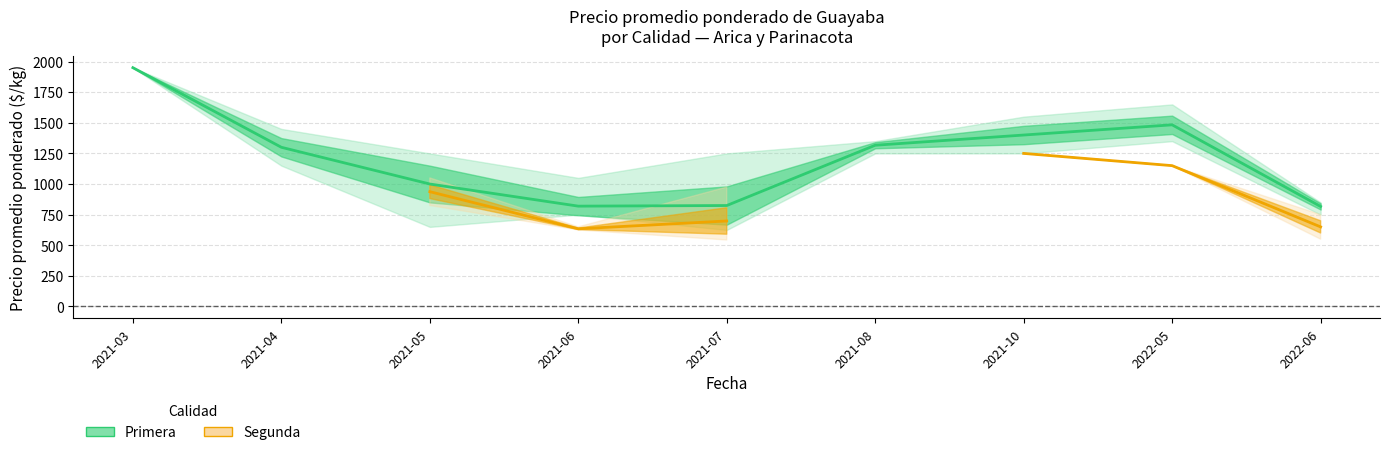

At which category is the sum across all series the highest?

2021-10